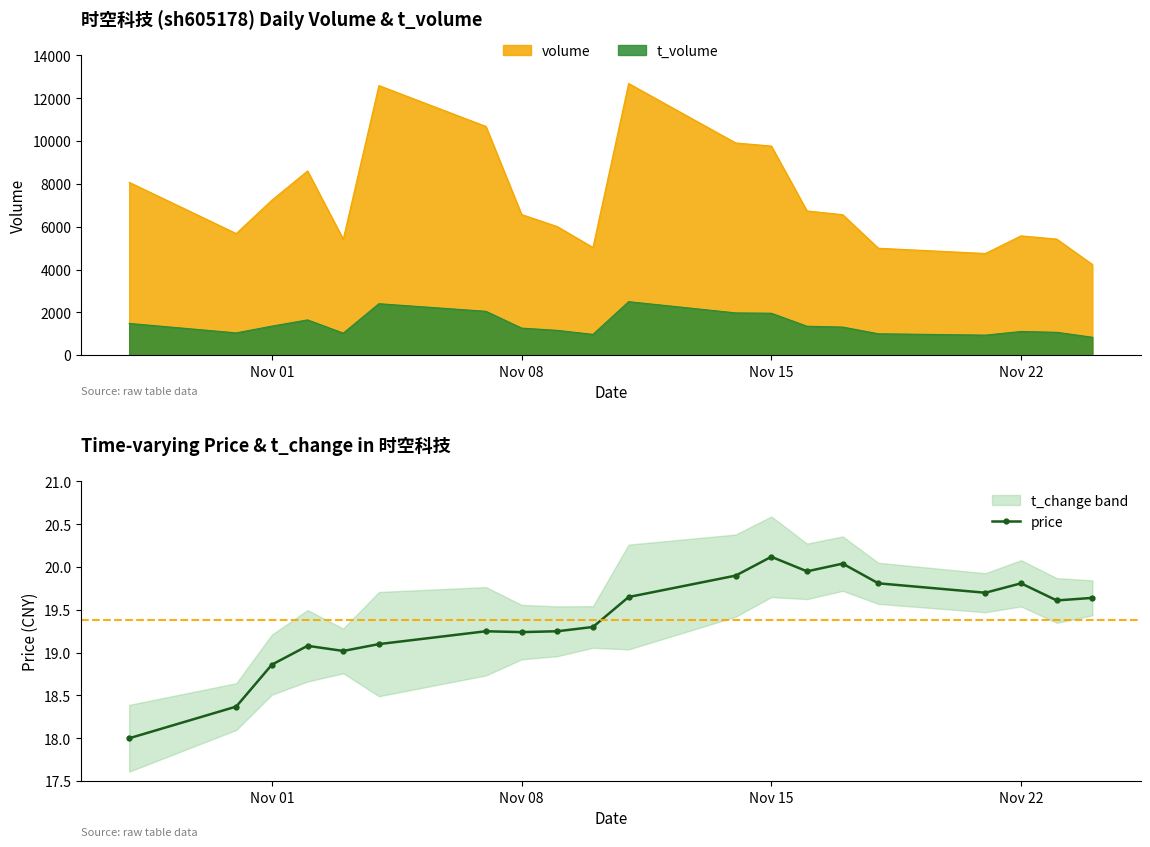

True or false: t_volume and volume intersect in this chart.

False